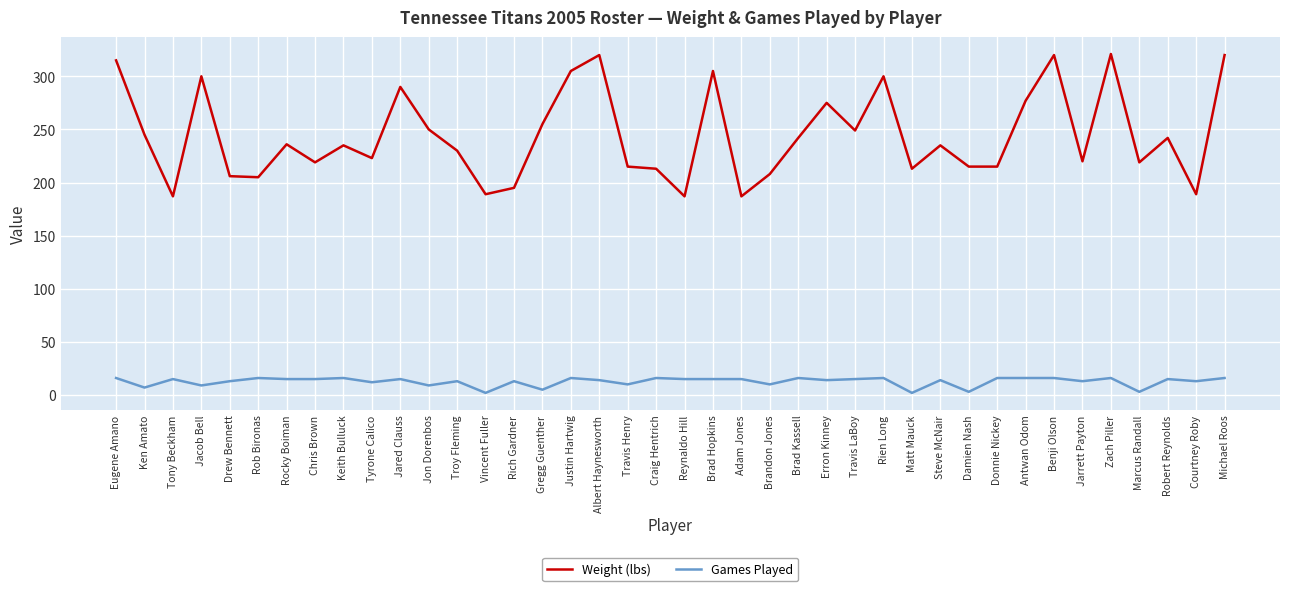

What is the difference between the highest and lowest values at Craig Hentrich?

197